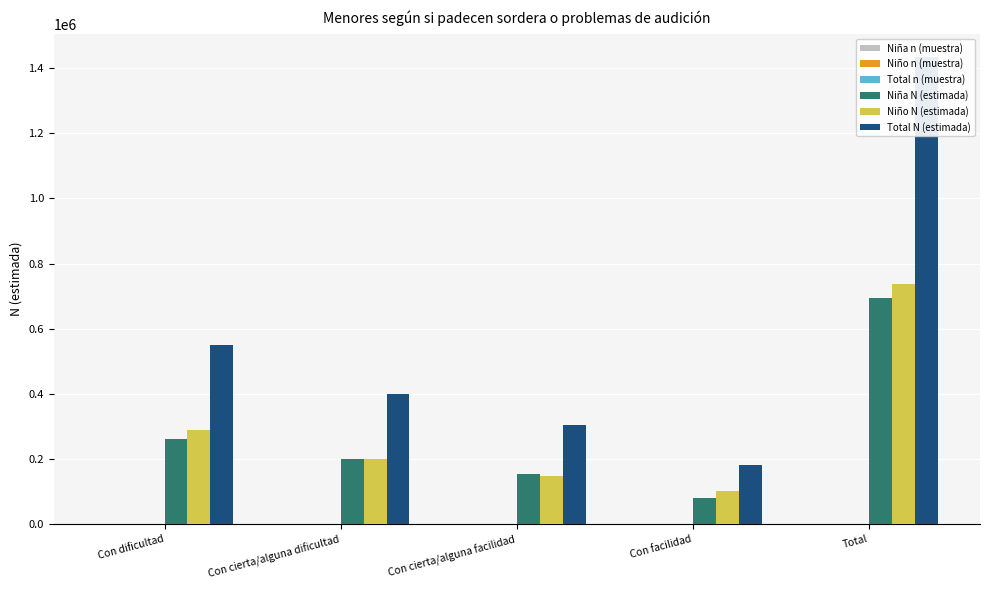

Which category has the lowest value across all series?

Con facilidad